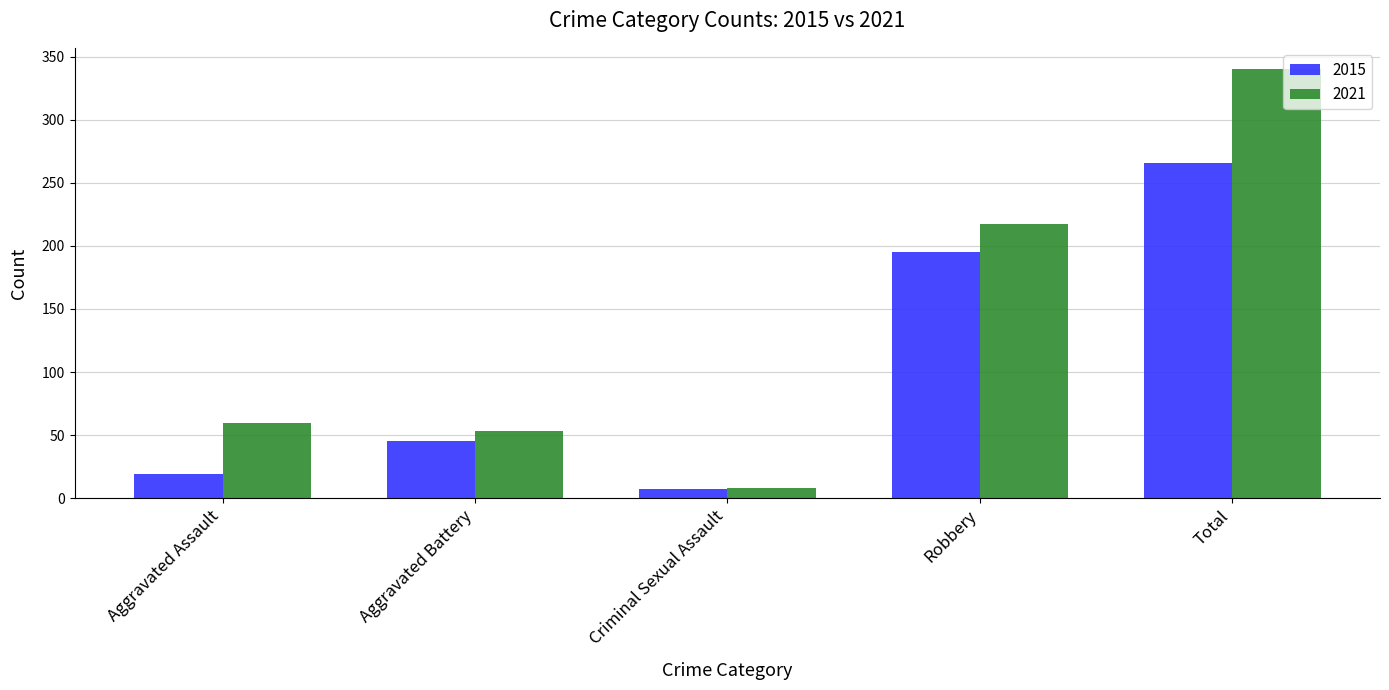

What is the smallest value displayed?

7